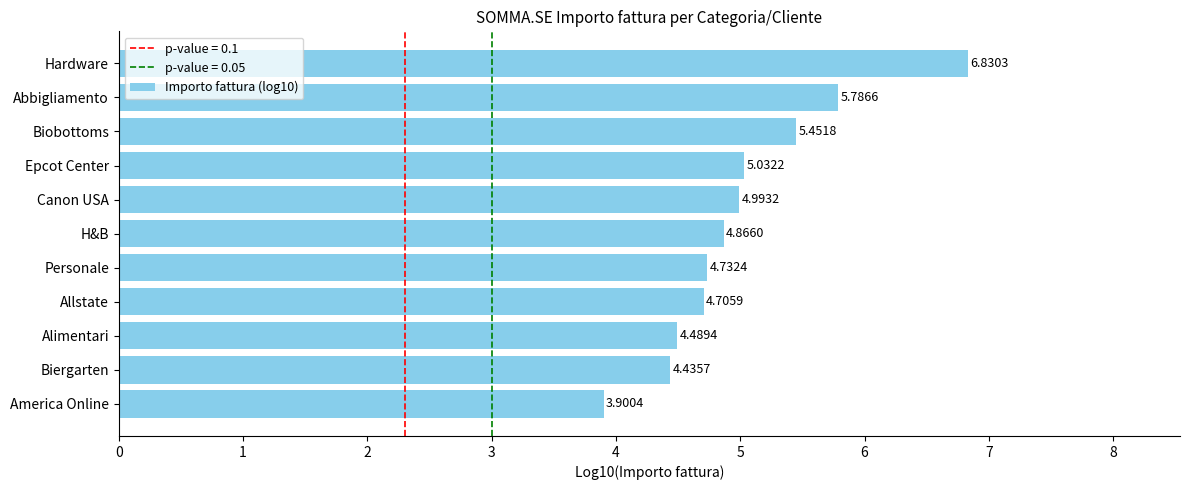

Does the chart contain any negative values?

No